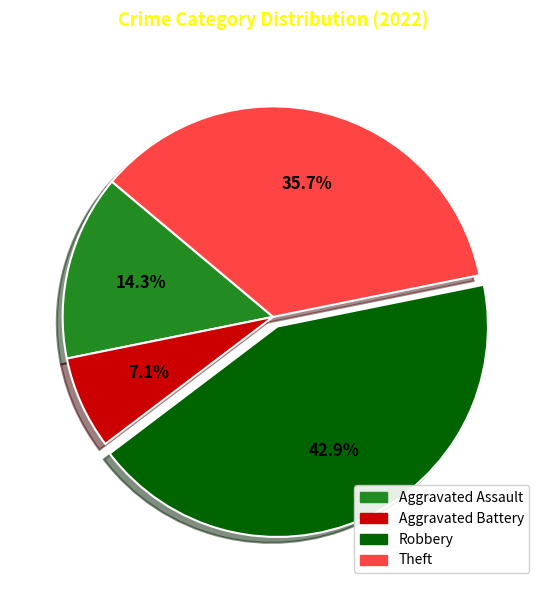

What percentage is the Aggravated Assault slice, to the nearest percent?

14%